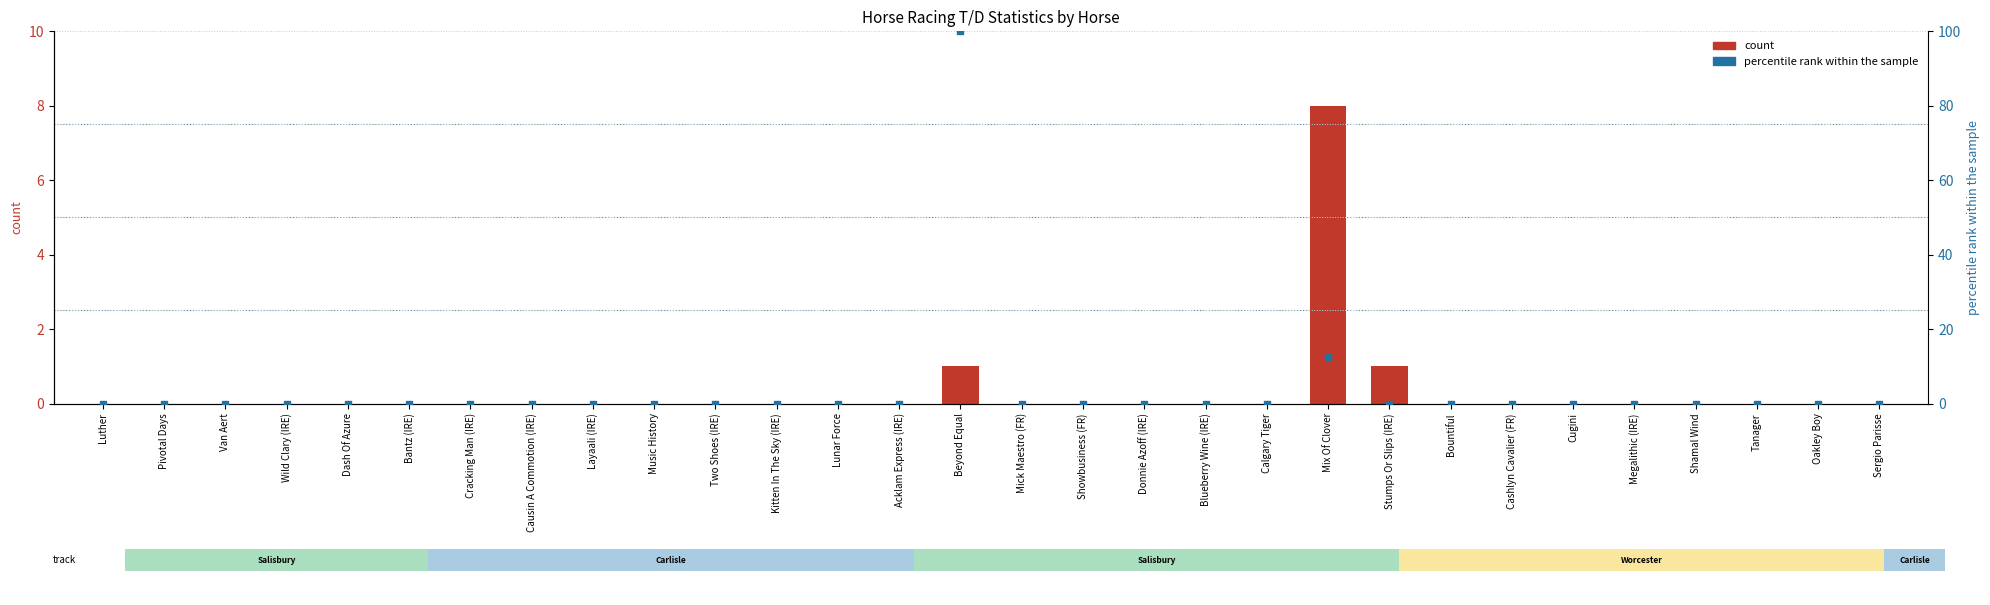

What are all the series names shown in the legend?

count, percentile rank within the sample